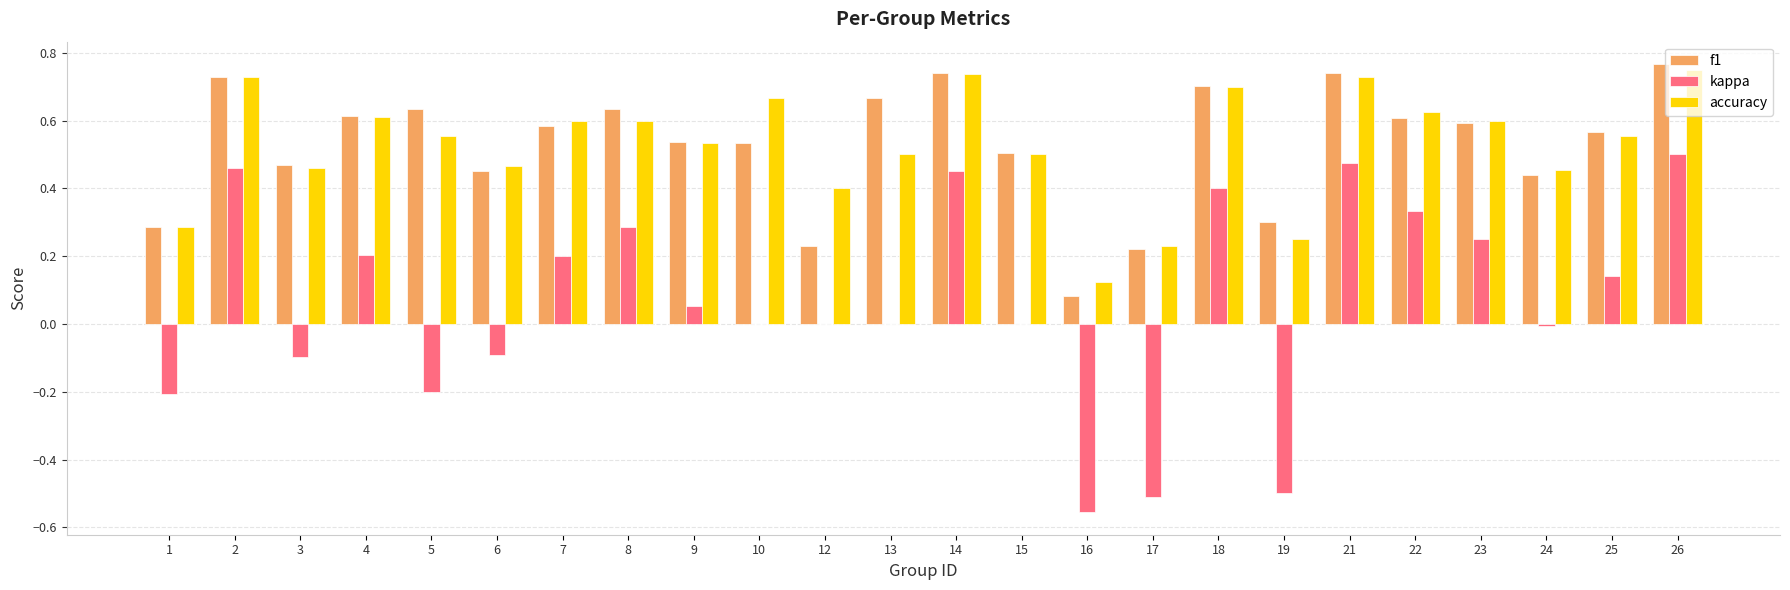

The accuracy series shows 0.1 at 10. True or false?

False